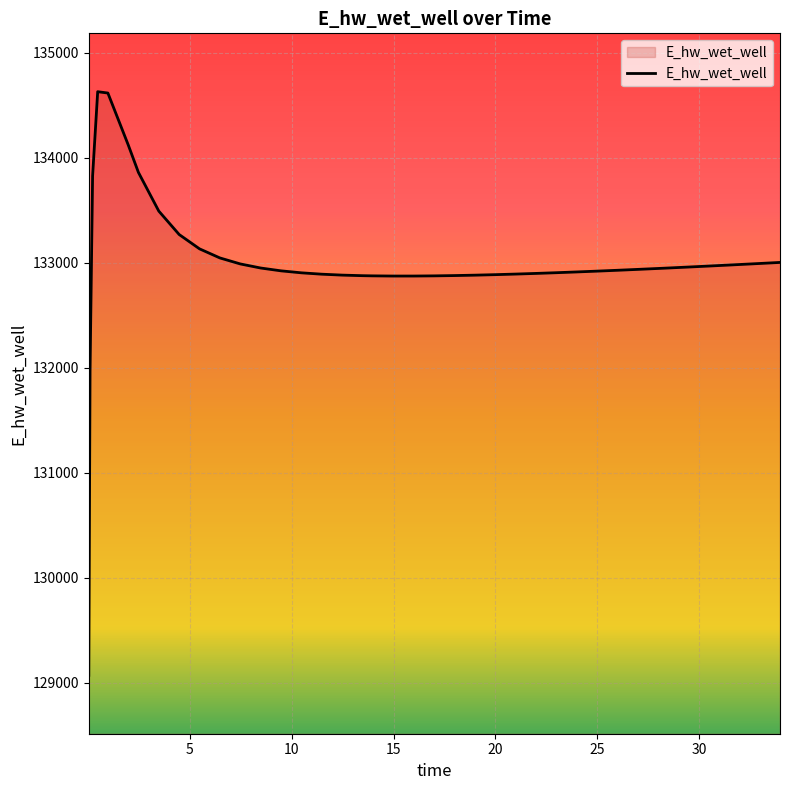

What is the greatest value displayed?

134628.1